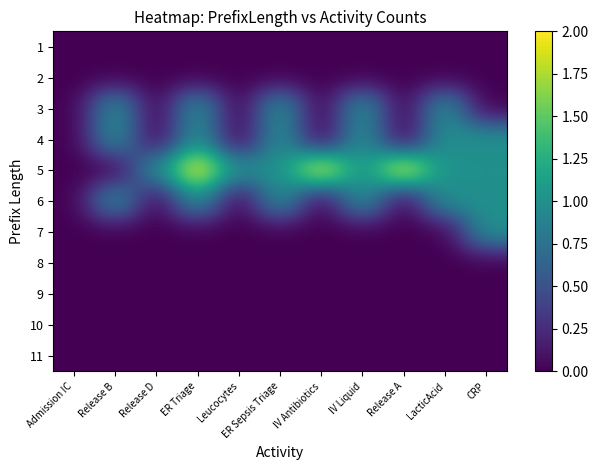

Reading left to right, extract all data points from this chart.

1: Admission IC=0	Release B=0	Release D=0	ER Triage=0	Leucocytes=0	ER Sepsis Triage=0	IV Antibiotics=0	IV Liquid=0	Release A=0	LacticAcid=0	CRP=0
2: Admission IC=0	Release B=0	Release D=0	ER Triage=0	Leucocytes=0	ER Sepsis Triage=0	IV Antibiotics=0	IV Liquid=0	Release A=0	LacticAcid=0	CRP=0
3: Admission IC=0	Release B=1	Release D=0	ER Triage=1	Leucocytes=0	ER Sepsis Triage=1	IV Antibiotics=0	IV Liquid=1	Release A=0	LacticAcid=1	CRP=0
4: Admission IC=0	Release B=1	Release D=0	ER Triage=1	Leucocytes=0	ER Sepsis Triage=1	IV Antibiotics=0	IV Liquid=1	Release A=0	LacticAcid=1	CRP=1
5: Admission IC=0	Release B=0	Release D=1	ER Triage=2	Leucocytes=1	ER Sepsis Triage=1	IV Antibiotics=2	IV Liquid=1	Release A=2	LacticAcid=1	CRP=1
6: Admission IC=0	Release B=1	Release D=0	ER Triage=1	Leucocytes=0	ER Sepsis Triage=1	IV Antibiotics=0	IV Liquid=1	Release A=0	LacticAcid=1	CRP=1
7: Admission IC=0	Release B=0	Release D=0	ER Triage=0	Leucocytes=0	ER Sepsis Triage=0	IV Antibiotics=0	IV Liquid=0	Release A=0	LacticAcid=0	CRP=1
8: Admission IC=0	Release B=0	Release D=0	ER Triage=0	Leucocytes=0	ER Sepsis Triage=0	IV Antibiotics=0	IV Liquid=0	Release A=0	LacticAcid=0	CRP=0
9: Admission IC=0	Release B=0	Release D=0	ER Triage=0	Leucocytes=0	ER Sepsis Triage=0	IV Antibiotics=0	IV Liquid=0	Release A=0	LacticAcid=0	CRP=0
10: Admission IC=0	Release B=0	Release D=0	ER Triage=0	Leucocytes=0	ER Sepsis Triage=0	IV Antibiotics=0	IV Liquid=0	Release A=0	LacticAcid=0	CRP=0
11: Admission IC=0	Release B=0	Release D=0	ER Triage=0	Leucocytes=0	ER Sepsis Triage=0	IV Antibiotics=0	IV Liquid=0	Release A=0	LacticAcid=0	CRP=0